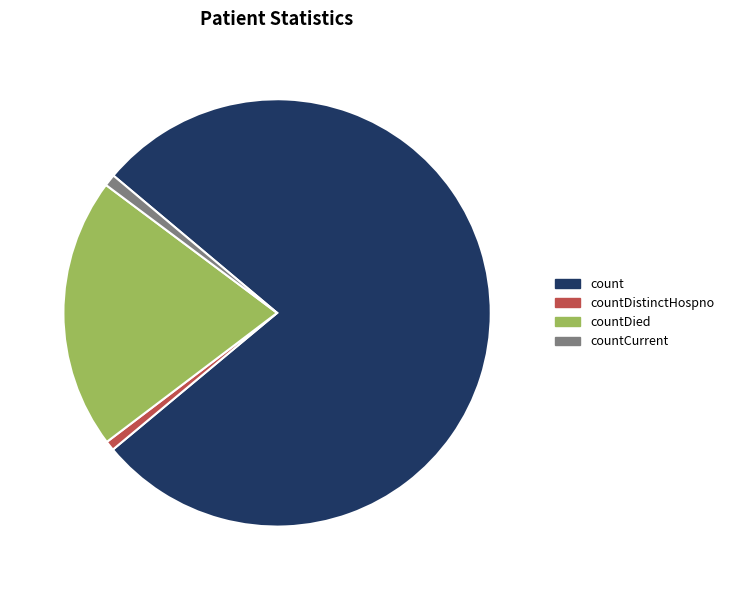

The countDied slice represents 31% of the pie. True or false?

False